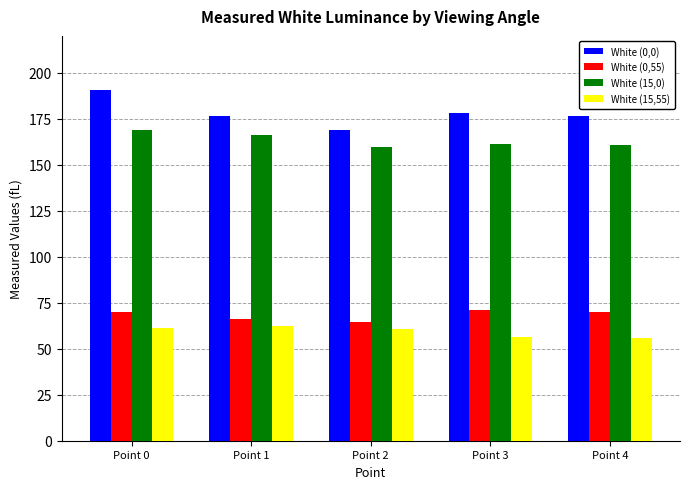

What is the difference between the highest and lowest values at Point 2?

107.9